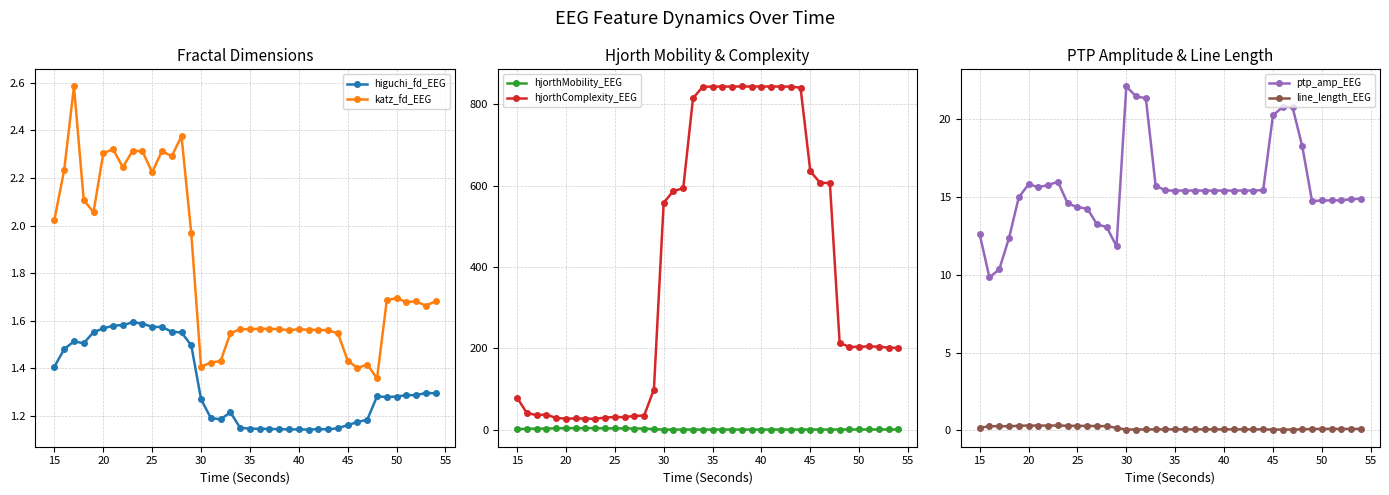

True or false: higuchi_fd_EEG and katz_fd_EEG intersect in this chart.

False